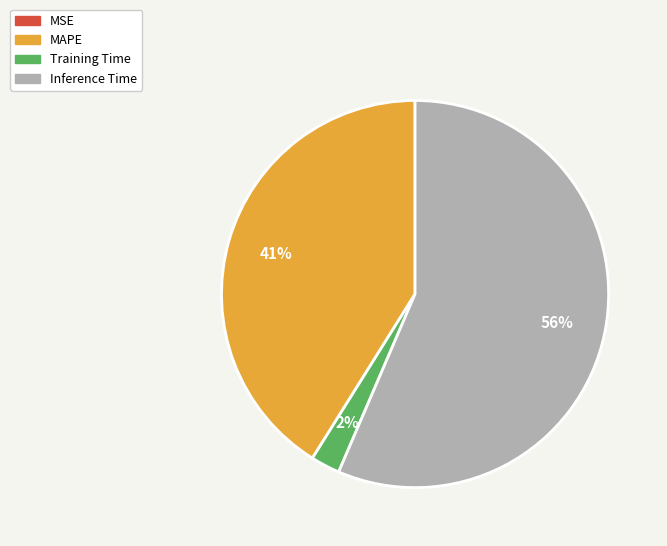

True or false: Inference Time accounts for 44% of the total.

False